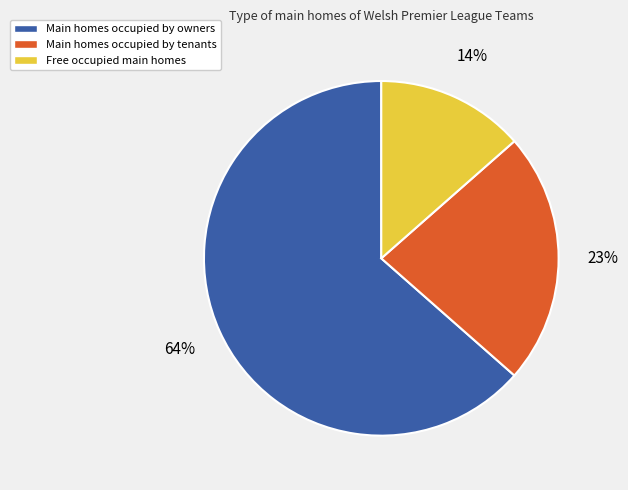

How many segments does this pie chart have?

3